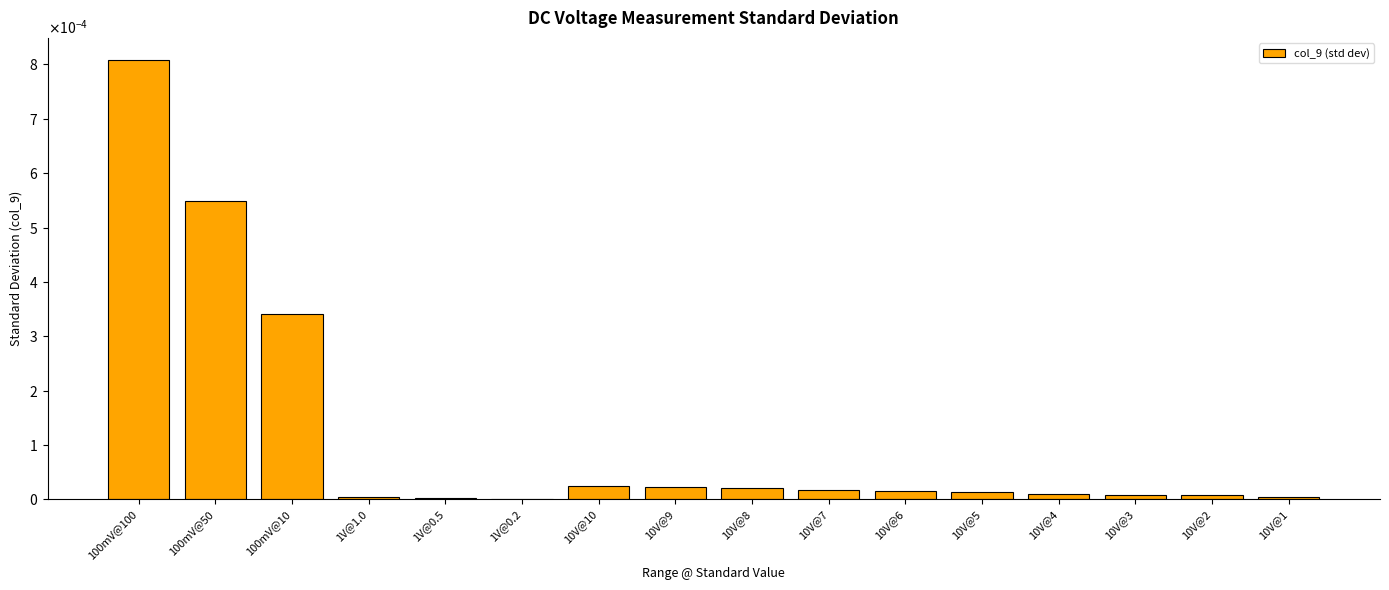

True or false: the data shows 0.0 at 10V@2.

False